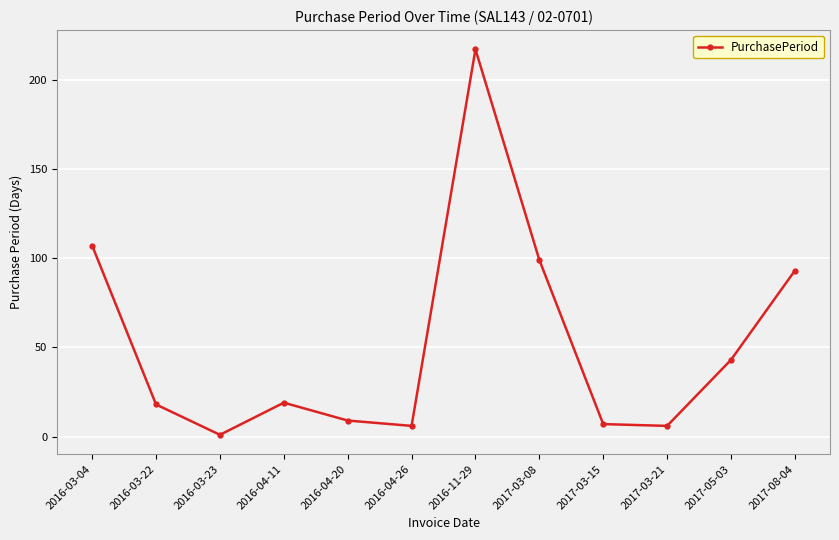

The value at 2016-04-20 is 9. True or false?

True